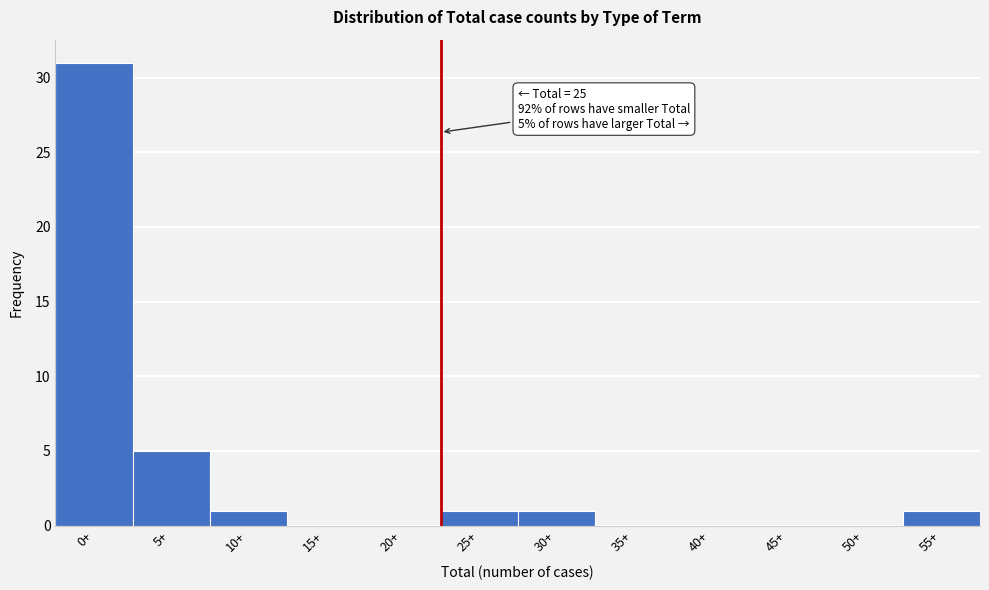

Reading left to right, transcribe all the data shown in this chart.

0+=31	5+=5	10+=1	15+=0	20+=0	25+=1	30+=1	35+=0	40+=0	45+=0	50+=0	55+=1